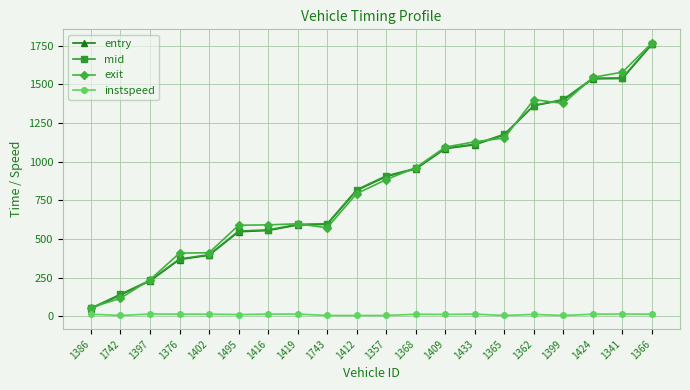

Which series has the widest spread of values?

exit